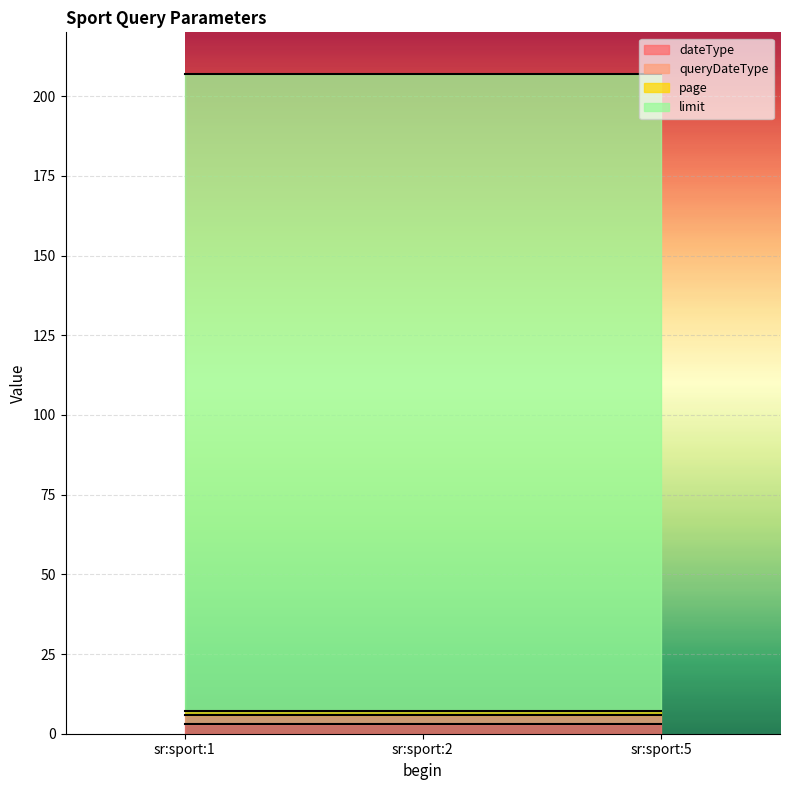

Reading right to left, list all the values displayed in this chart.

dateType: 3	3	3
queryDateType: 3	3	3
page: 1	1	1
limit: 200	200	200